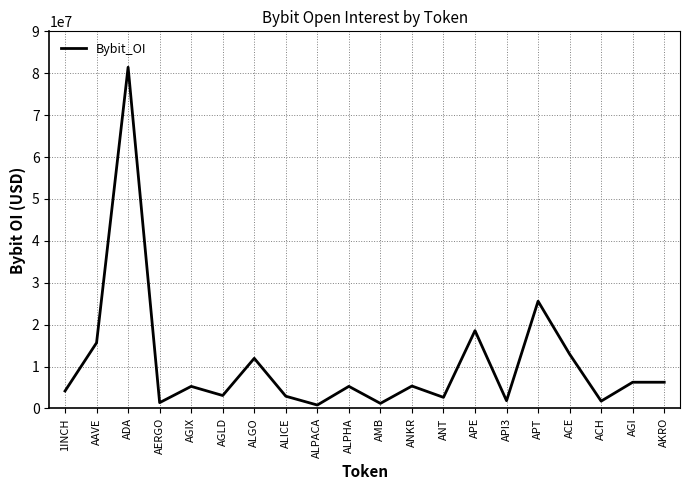

What is the minimum value shown in the chart?

819620